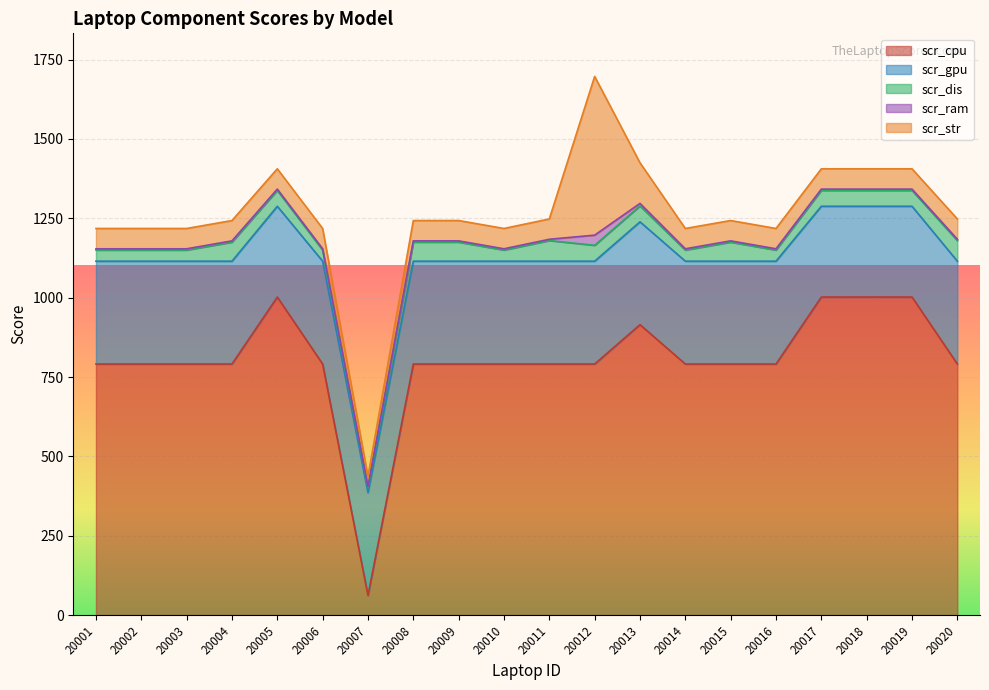

How many interior local peaks does the scr_dis series have?

3